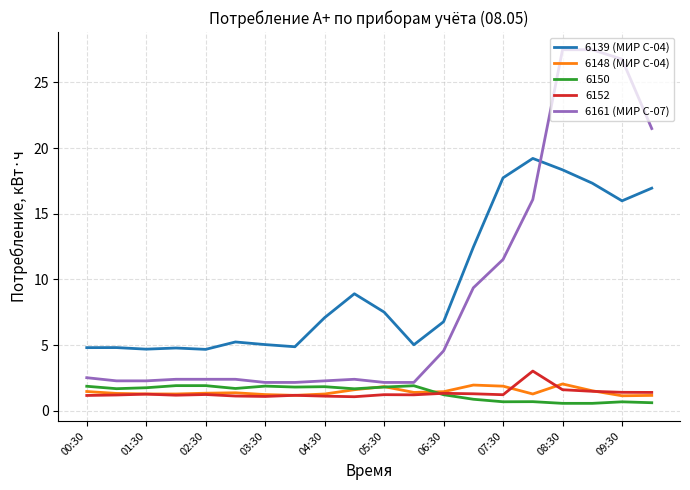

What is the sum of all 6148 (МИР С-04) values?

29.1